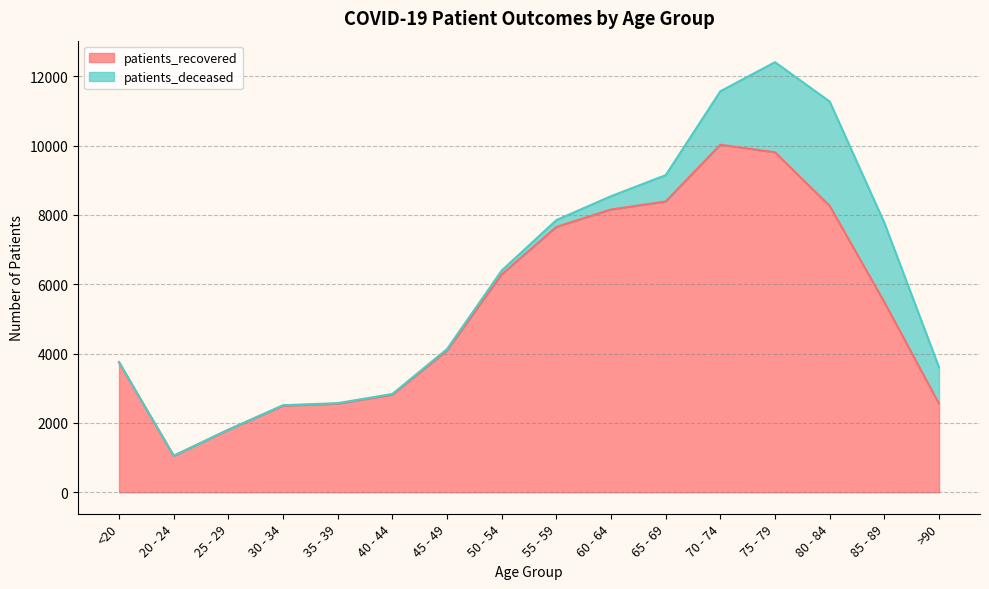

List the labels in order of value, largest first.

70 - 74, 75 - 79, 65 - 69, 80 - 84, 60 - 64, 55 - 59, 50 - 54, 85 - 89, 45 - 49, <20, 40 - 44, 35 - 39, >90, 30 - 34, 25 - 29, 20 - 24